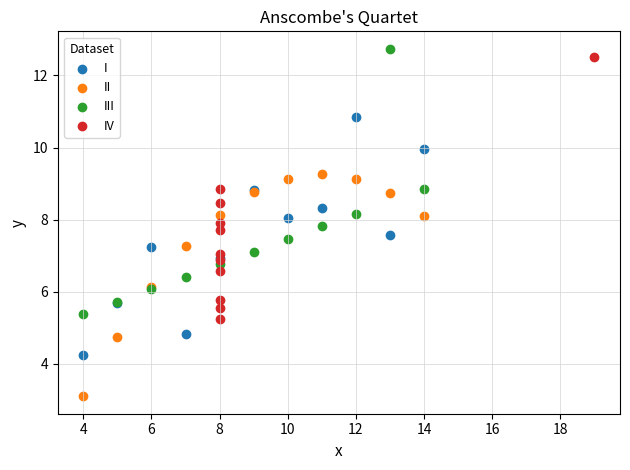

Which series reaches the minimum Y coordinate?

II